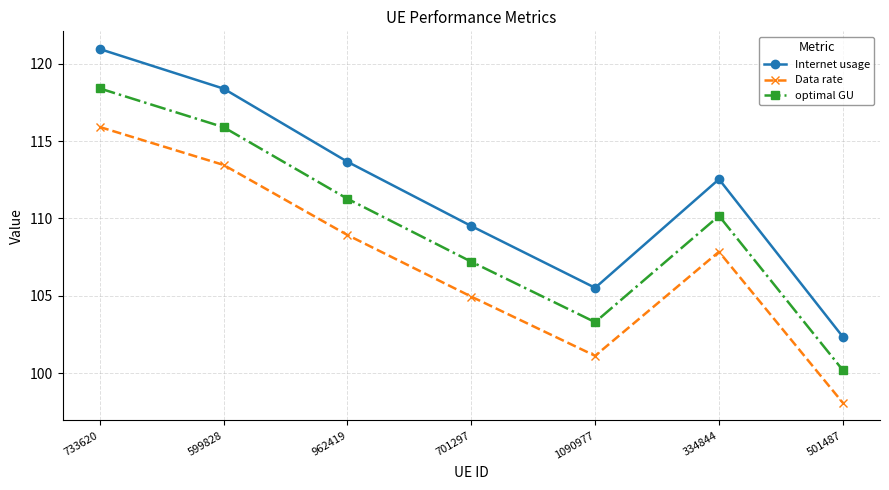

Which series has the largest total across all categories?

Internet usage